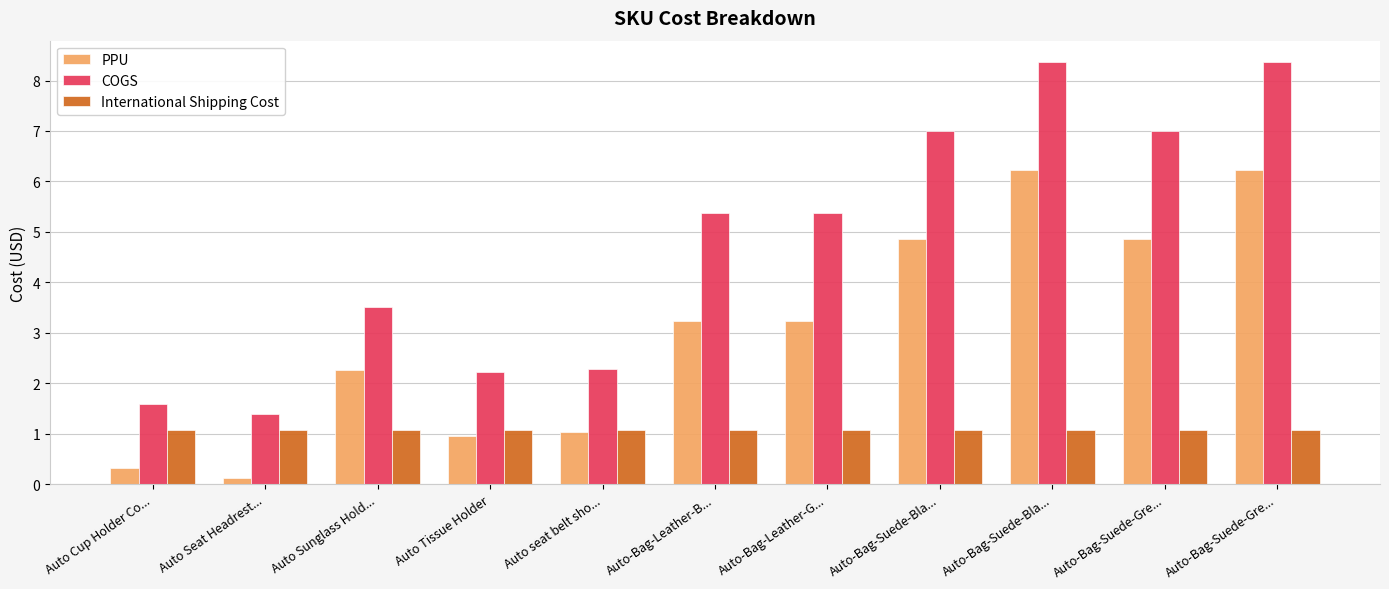

How many series are shown in this chart?

3